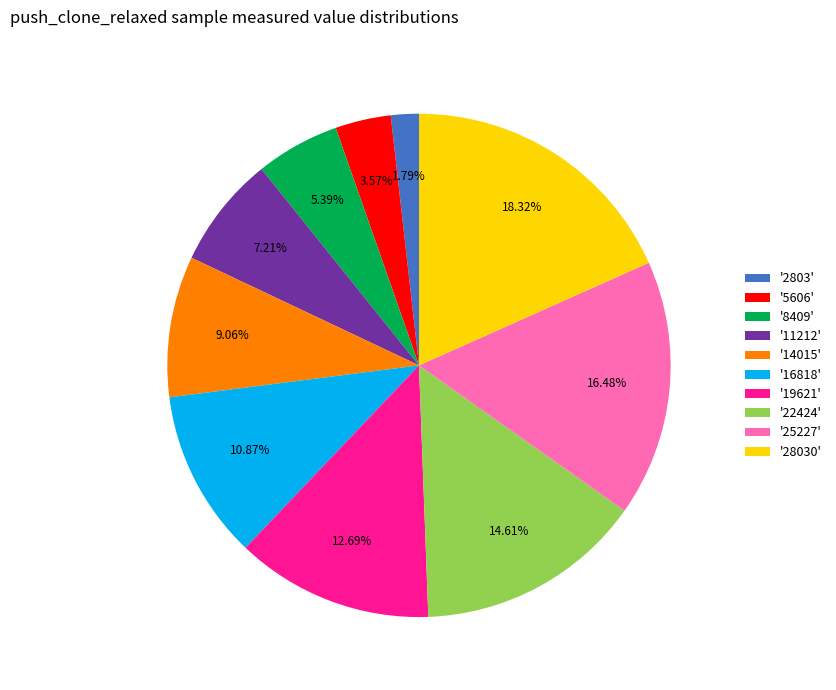

Between '5606' and '2803', which is larger?

'5606'